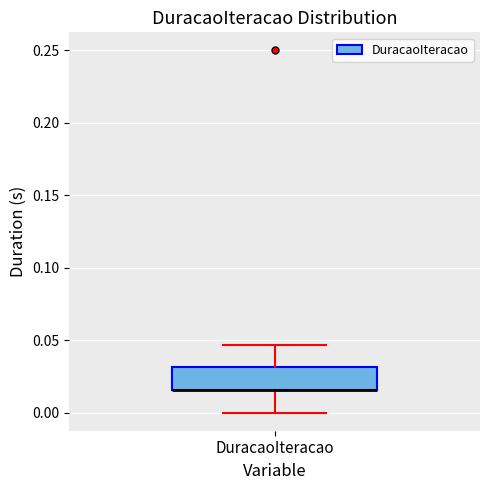

Where does the upper whisker of the box for DuracaoIteracao end on the y-axis? The values are not printed on the chart, so give them approximately, as read against the axis.

0.045